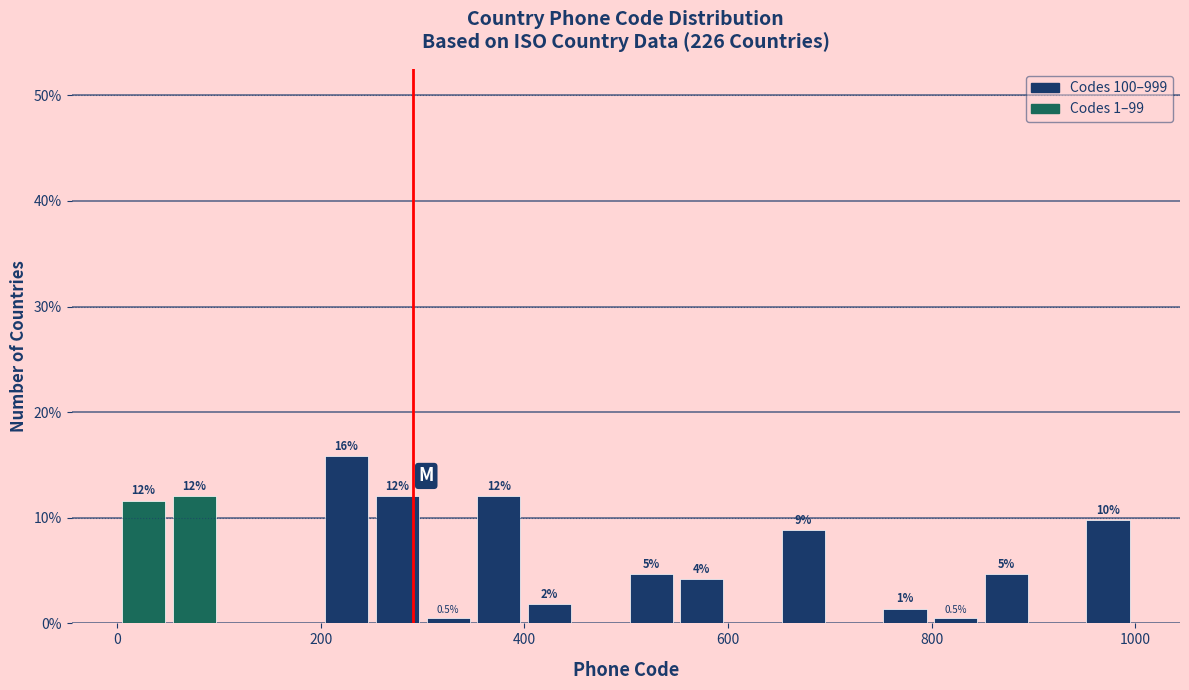

Read against the x-axis, roughly where is the centre of the tallest bar?

220